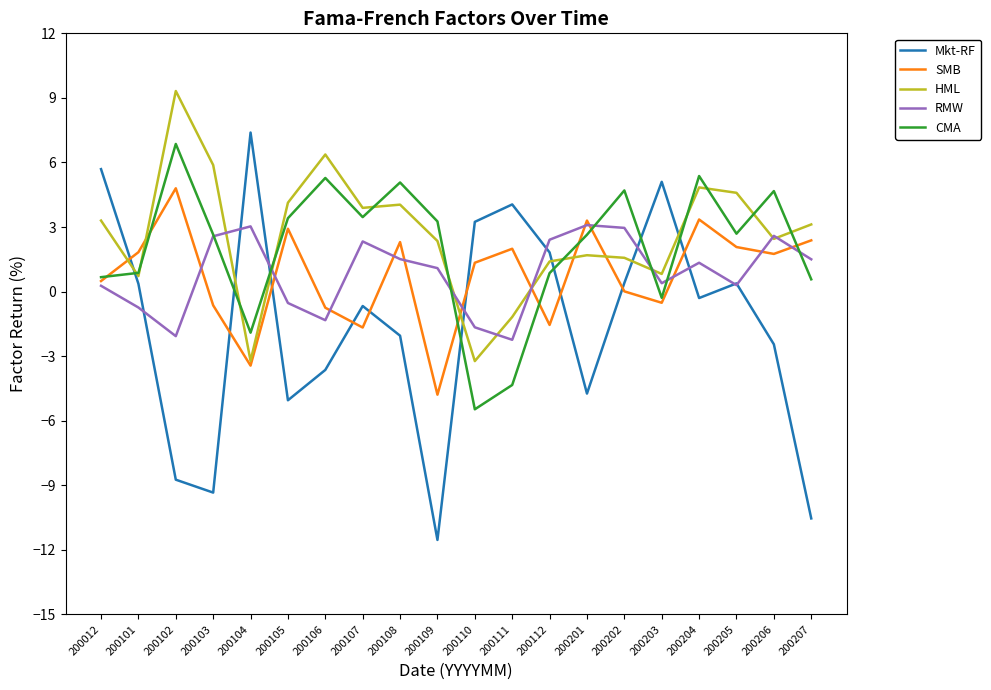

How many lines are shown in the chart?

5